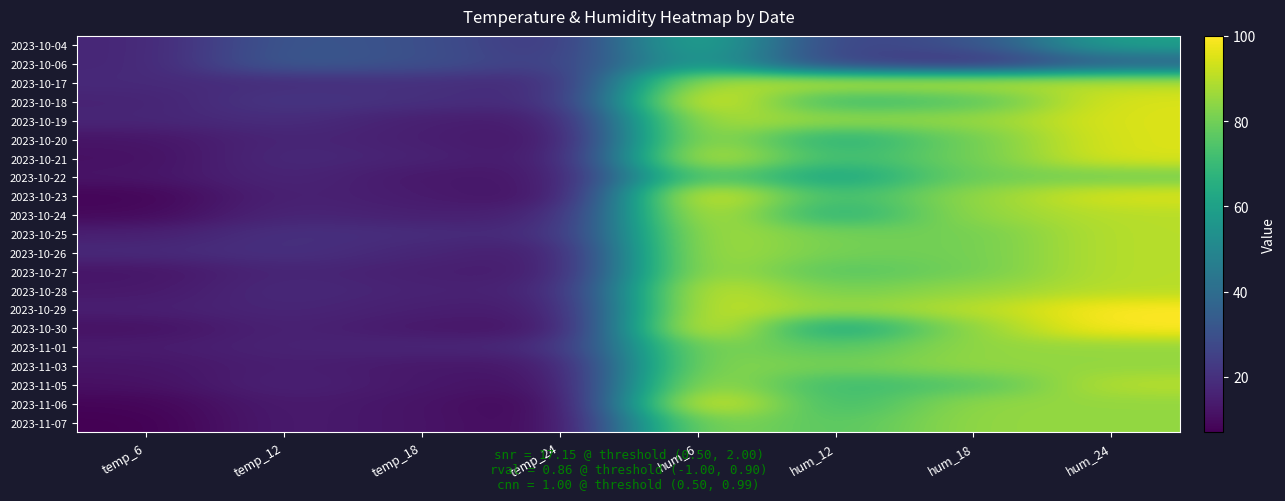

Between temp_24 and temp_6, which is larger?

temp_24